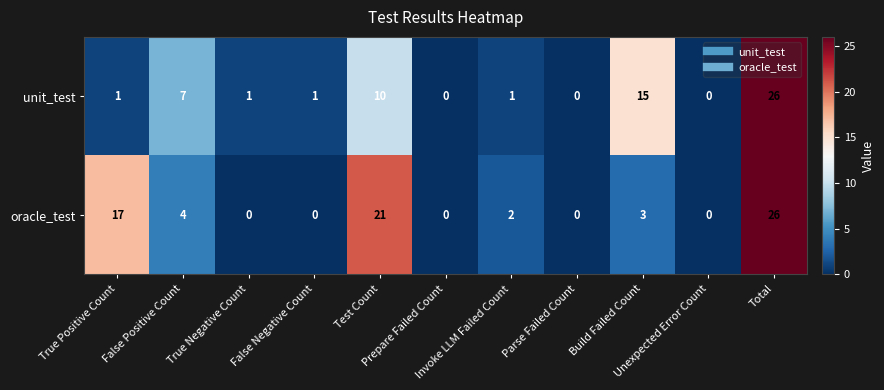

Rank the series at False Positive Count from highest to lowest value.

unit_test, oracle_test